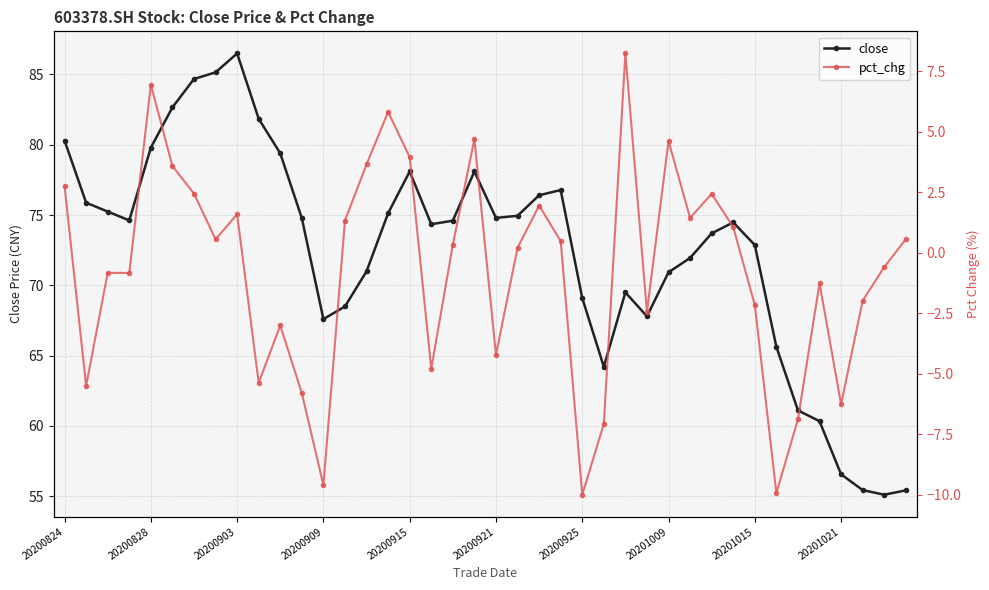

What is the minimum value shown in the chart?

-10.0